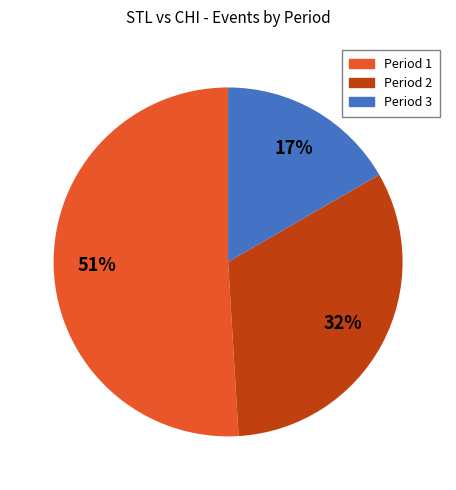

To the nearest percent, what percentage of the pie is Period 2?

32%